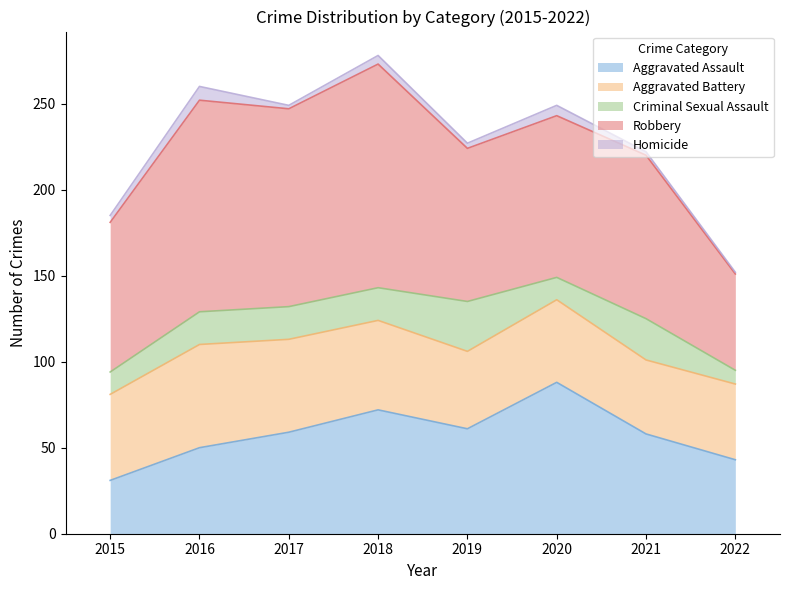

What is the difference between the second highest and second lowest values in the Homicide series?

4